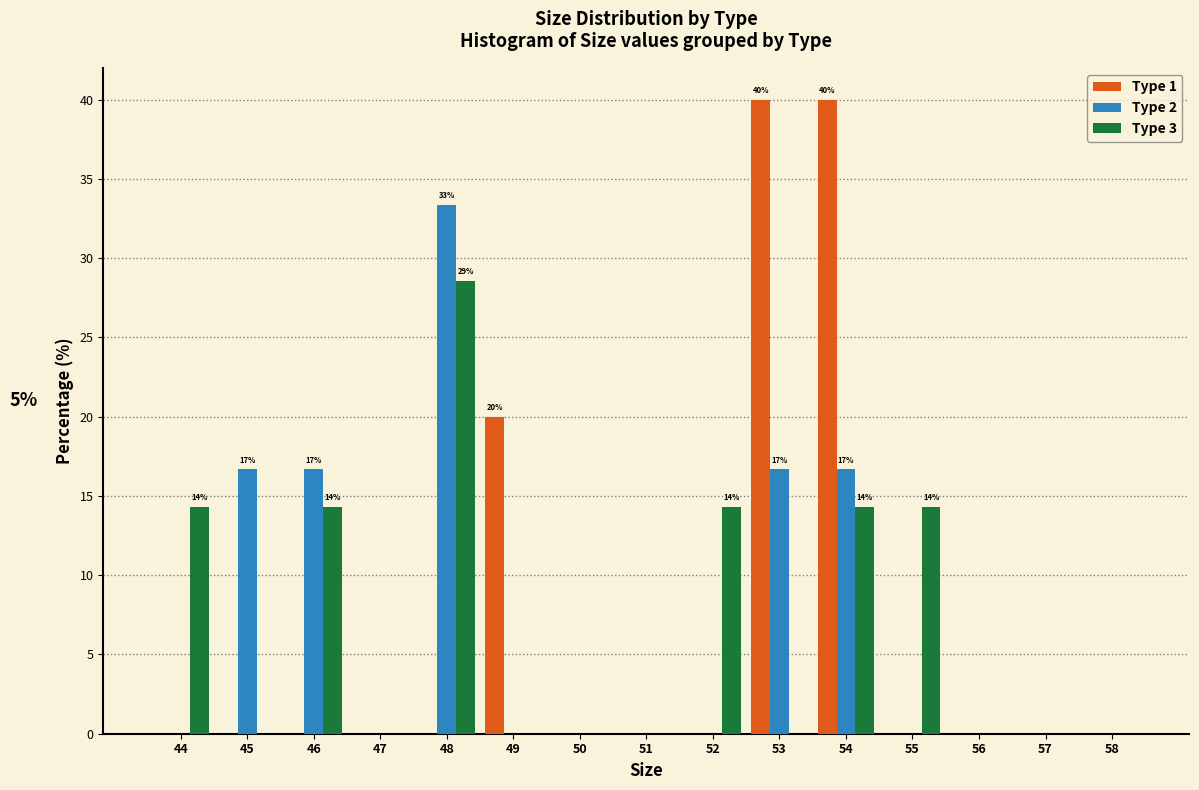

What is the sum of all Type 2 values?

100.0